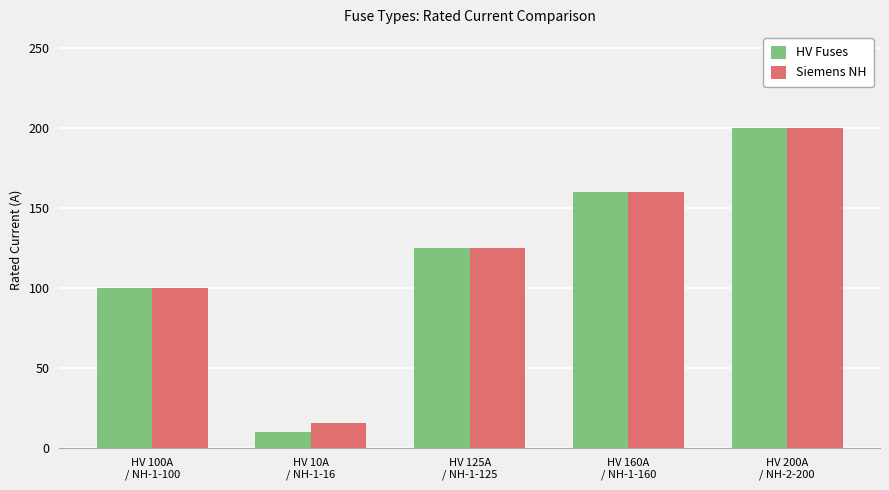

At which label does HV Fuses reach its minimum?

HV 10A
/ NH-1-16